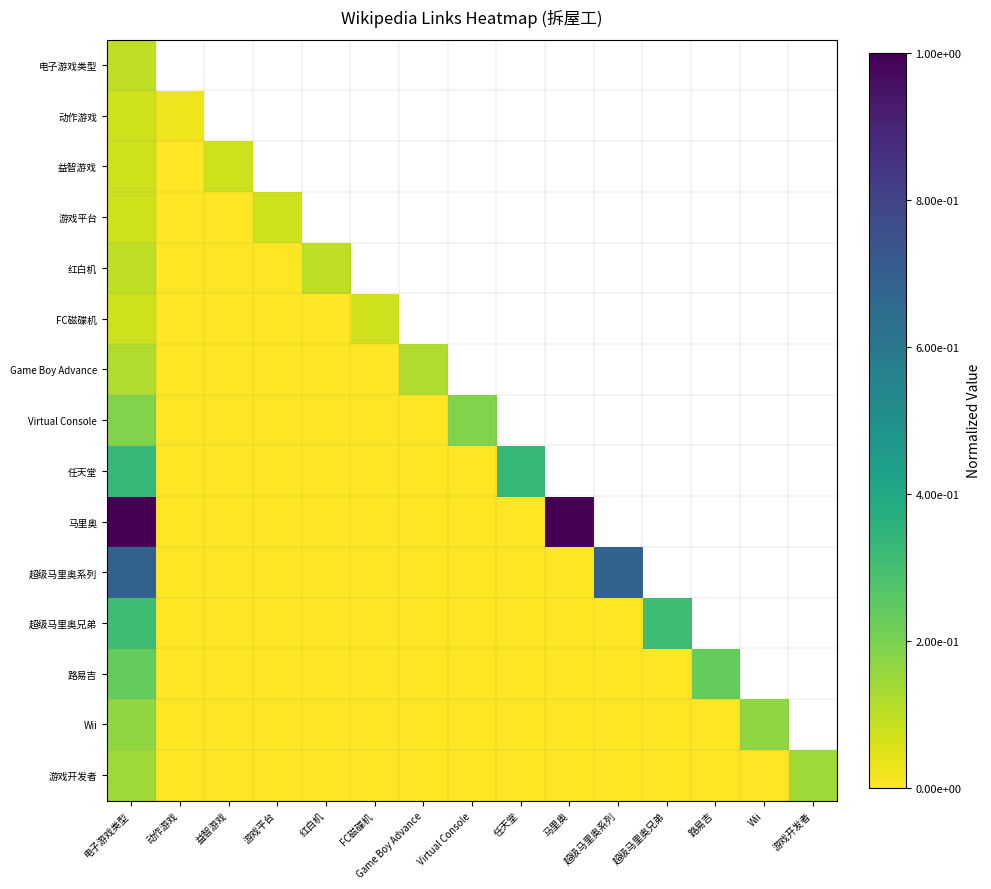

Which series has the largest range (max minus min)?

马里奥